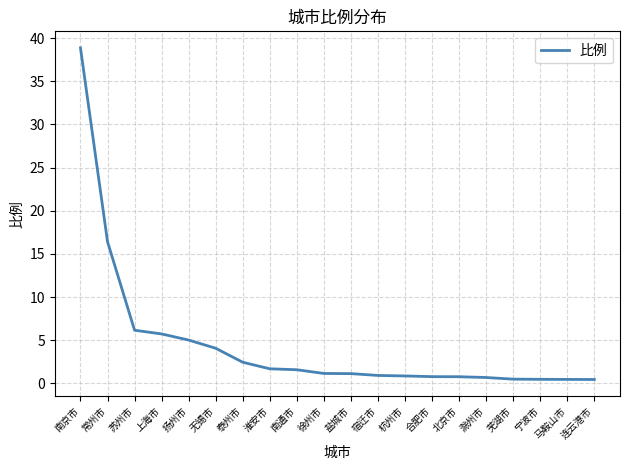

True or false: the data shows 1.7 at 淮安市.

True